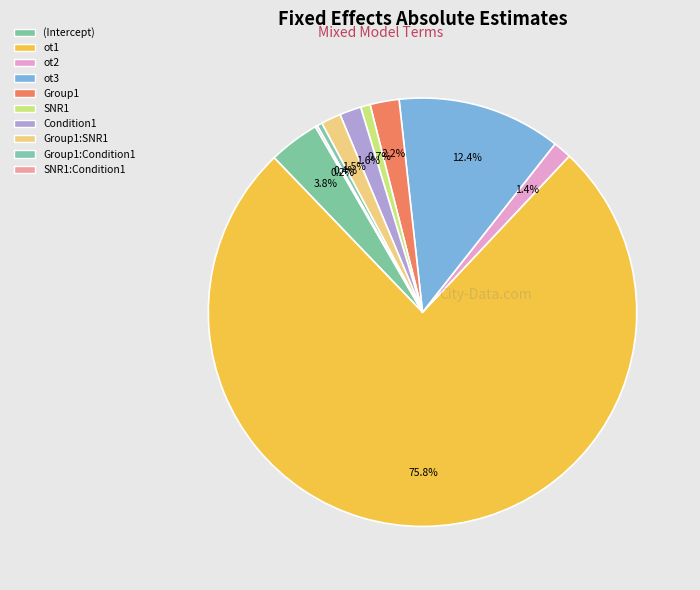

Which slice is the largest?

ot1